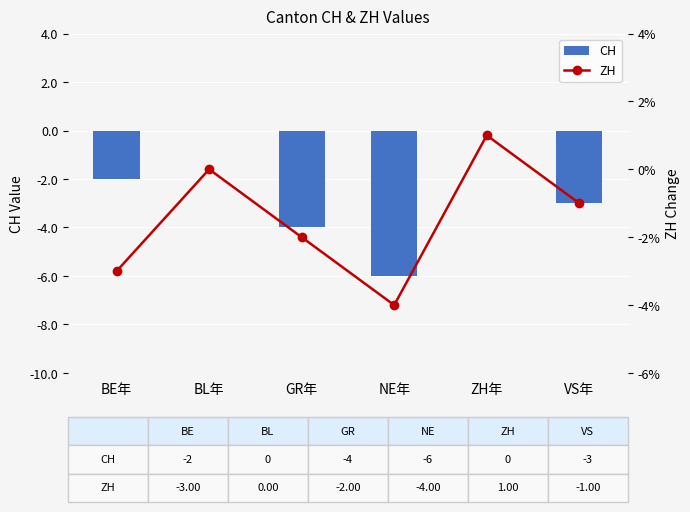

Which has a higher value, BE年 or GR年?

BE年